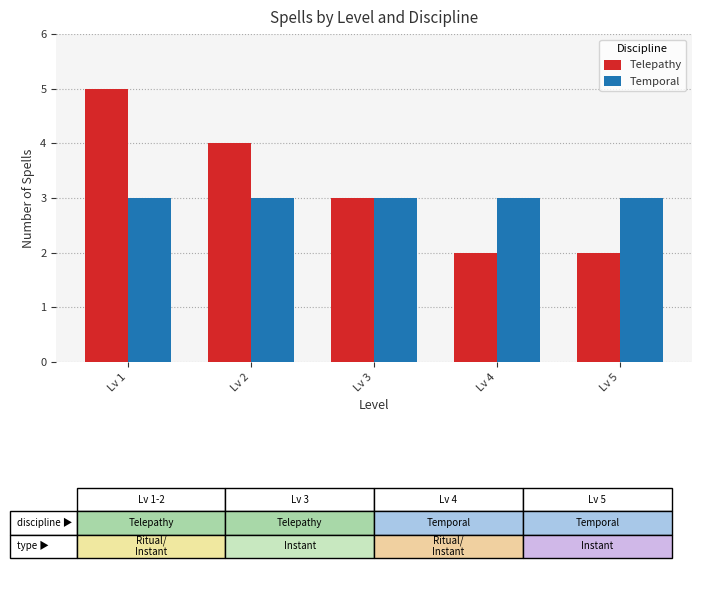

Reading right to left, extract all data points from this chart.

Telepathy: Lv 5=2	Lv 4=2	Lv 3=3	Lv 2=4	Lv 1=5
Temporal: Lv 5=3	Lv 4=3	Lv 3=3	Lv 2=3	Lv 1=3